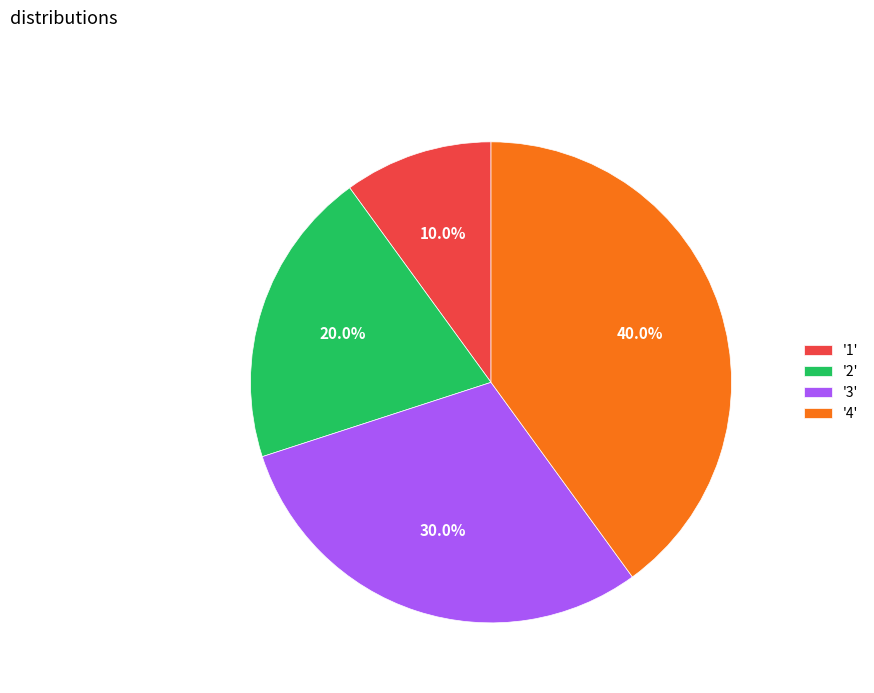

Combined, what portion of the pie is '2' and '1'?

30.0%